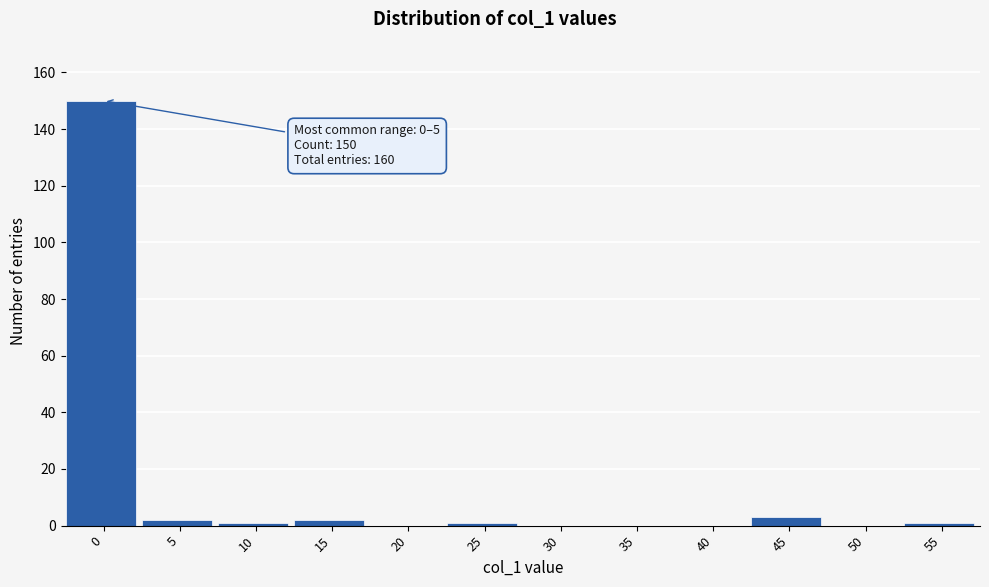

Reading left to right, extract all data points from this chart.

0=150	5=2	10=1	15=2	20=0	25=1	30=0	35=0	40=0	45=3	50=0	55=1